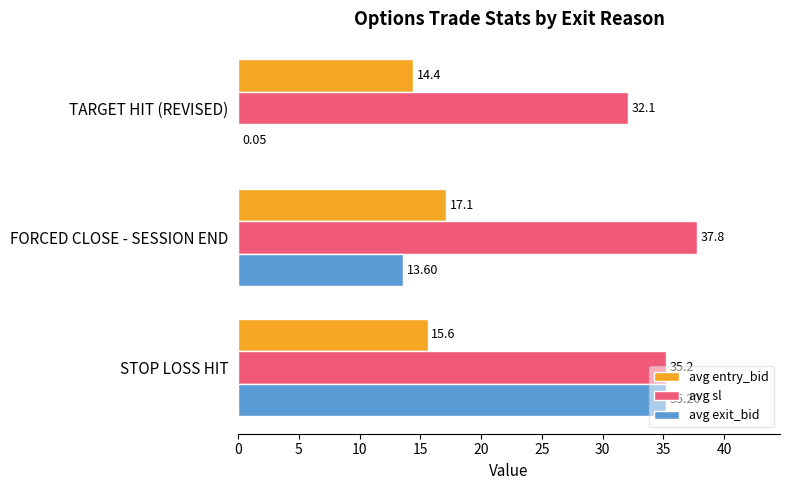

At which label is avg exit_bid closest to 17?

FORCED CLOSE - SESSION END